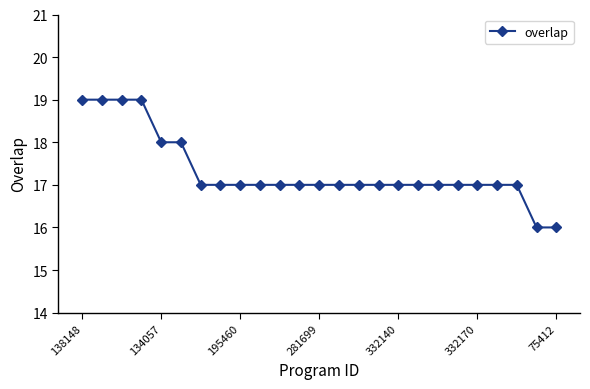

Reading left to right, list all the values displayed in this chart.

19	19	19	19	18	18	17	17	17	17	17	17	17	17	17	17	17	17	17	17	17	17	17	16	16